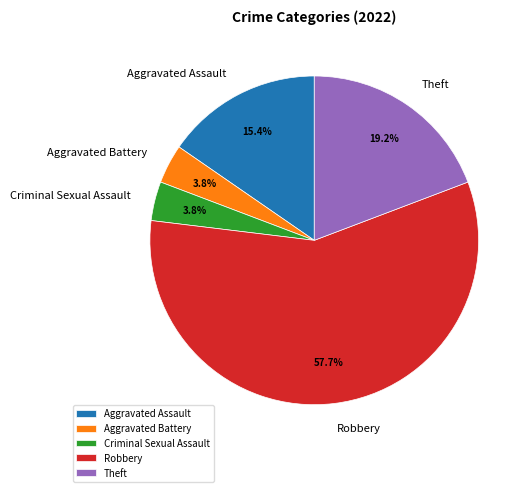

To the nearest percent, what portion does Aggravated Assault represent?

15%